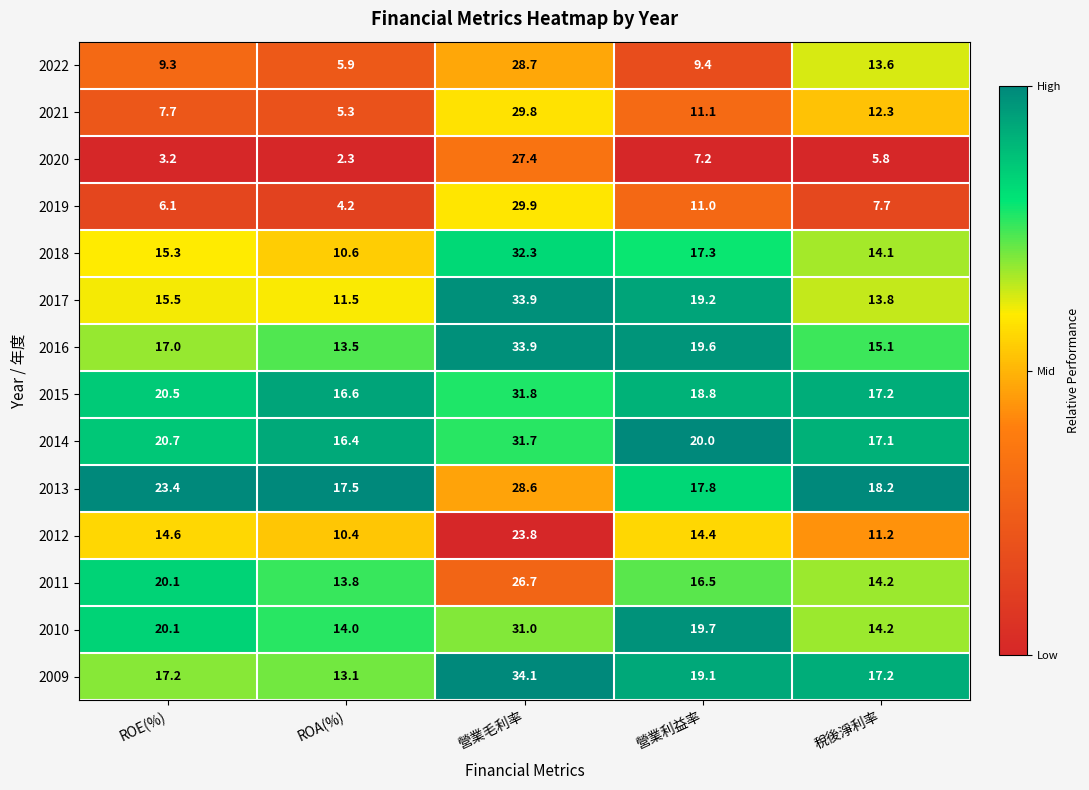

What is the spread (max minus min) of values at 營業利益率?

12.8